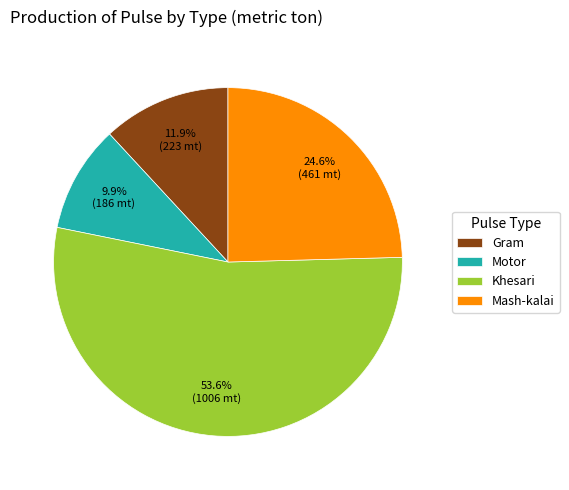

To the nearest percent, what is the combined percentage of Khesari and Mash-kalai?

78%